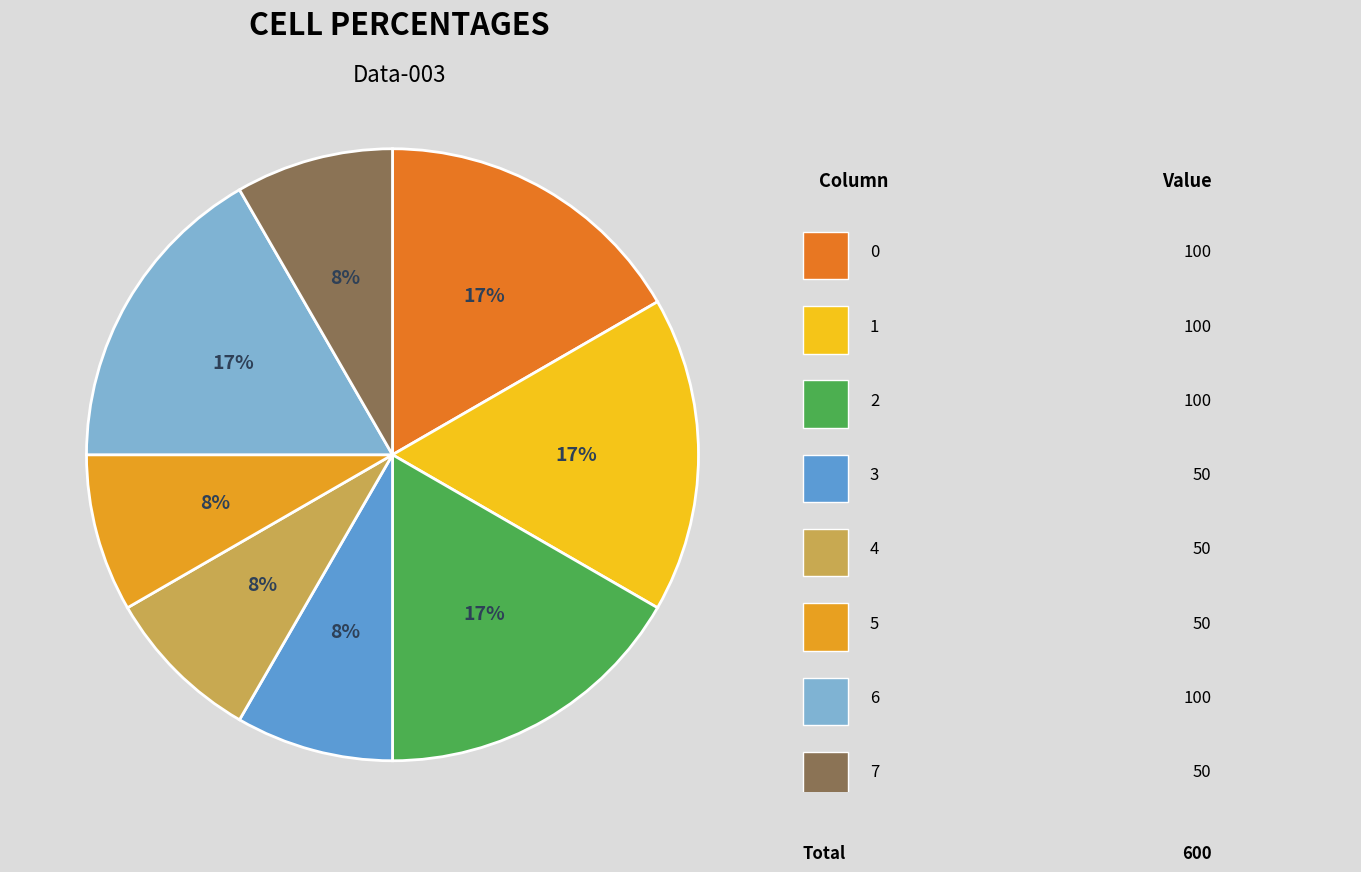

To the nearest percent, what is the average slice percentage?

12%